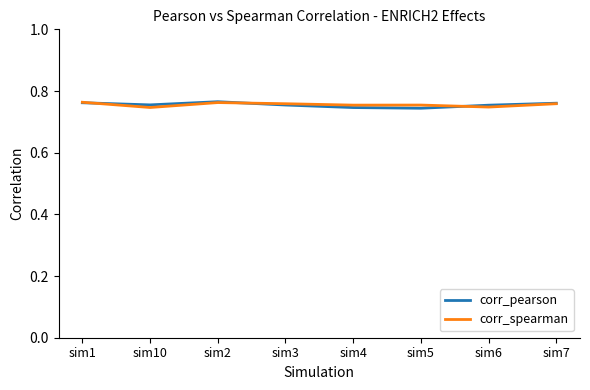

What position from the right is sim2?

6